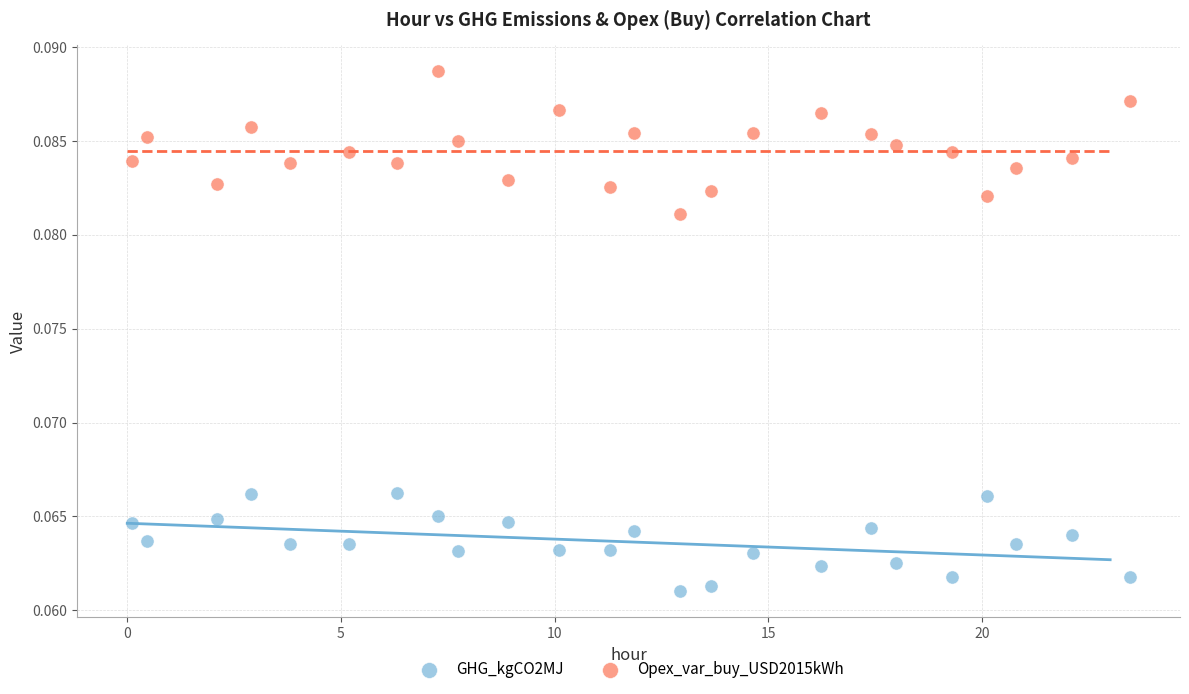

What are all the series names shown in the legend?

GHG_kgCO2MJ, Opex_var_buy_USD2015kWh